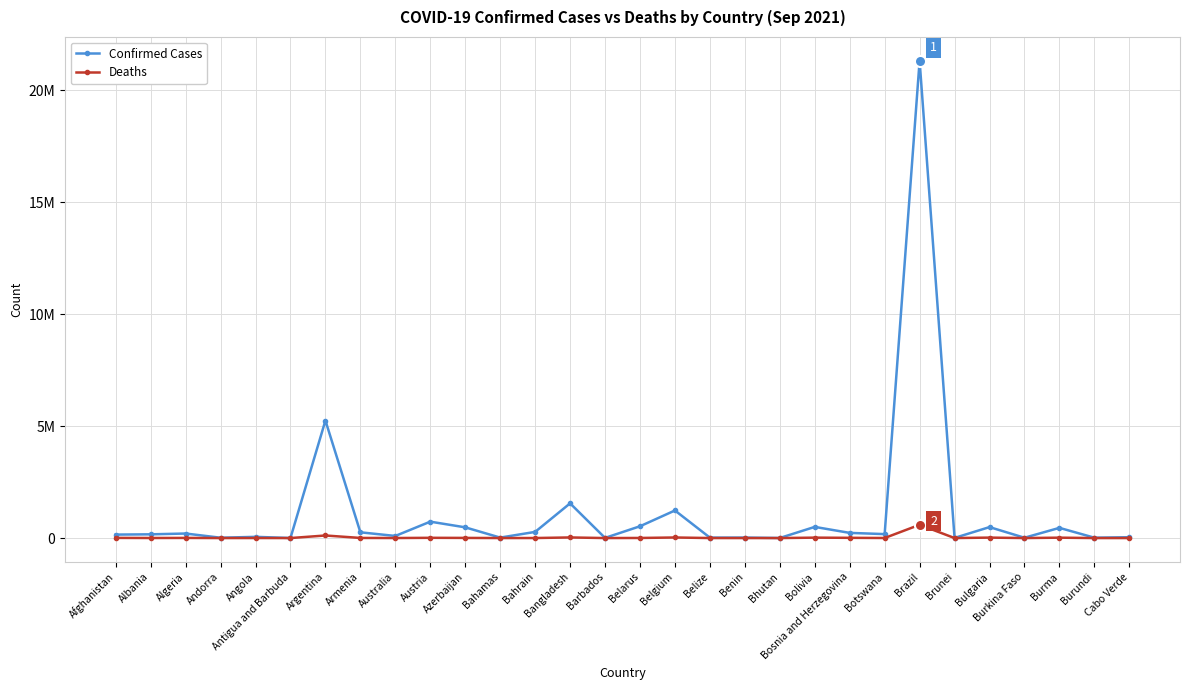

List the labels in order of Deaths value, largest first.

Brazil, Argentina, Bangladesh, Belgium, Bulgaria, Bolivia, Burma, Austria, Bosnia and Herzegovina, Afghanistan, Azerbaijan, Algeria, Armenia, Belarus, Albania, Botswana, Angola, Bahrain, Australia, Bahamas, Belize, Cabo Verde, Burkina Faso, Benin, Andorra, Antigua and Barbuda, Barbados, Burundi, Brunei, Bhutan